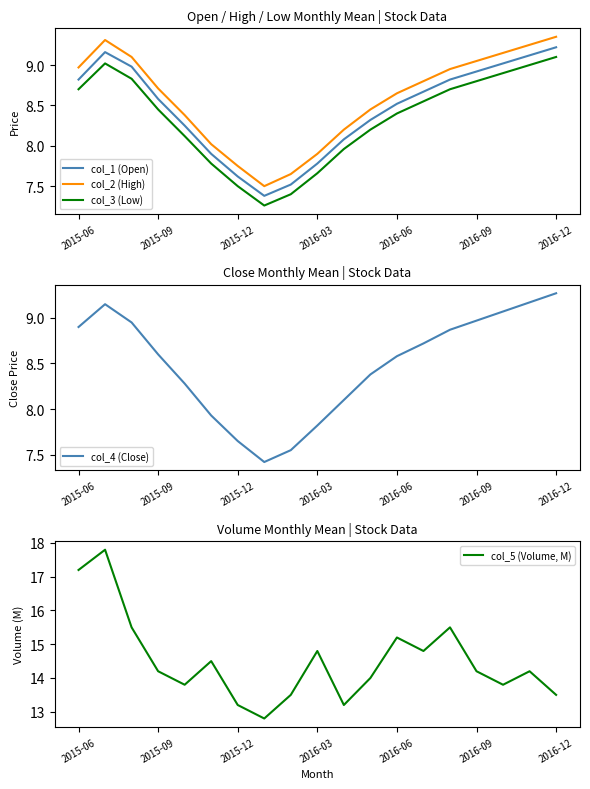

The value of col_3 (Low) at 2015-12 is 10.3. True or false?

False